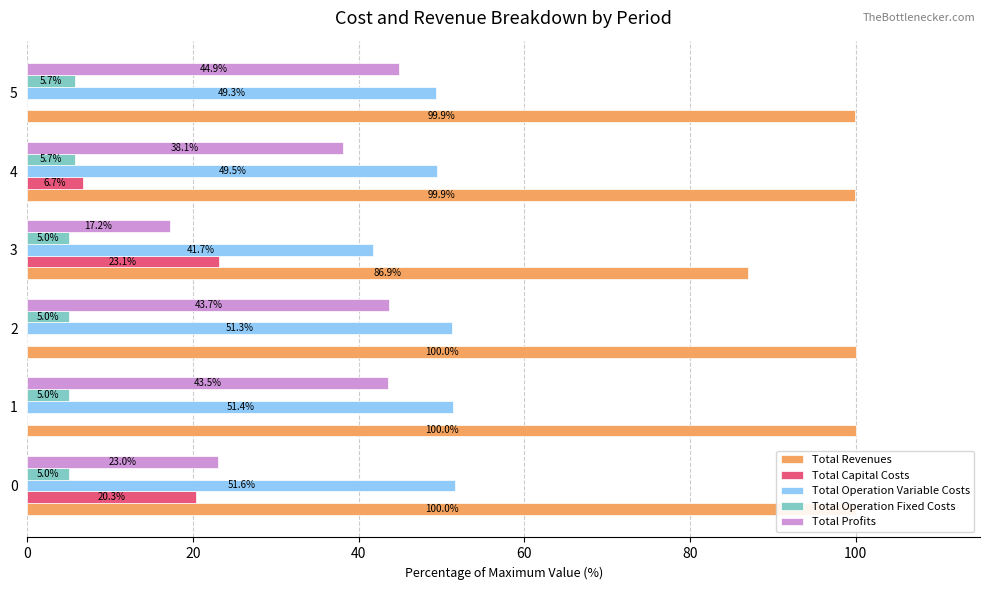

What are all the series names shown in the legend?

Total Revenues, Total Capital Costs, Total Operation Variable Costs, Total Operation Fixed Costs, Total Profits